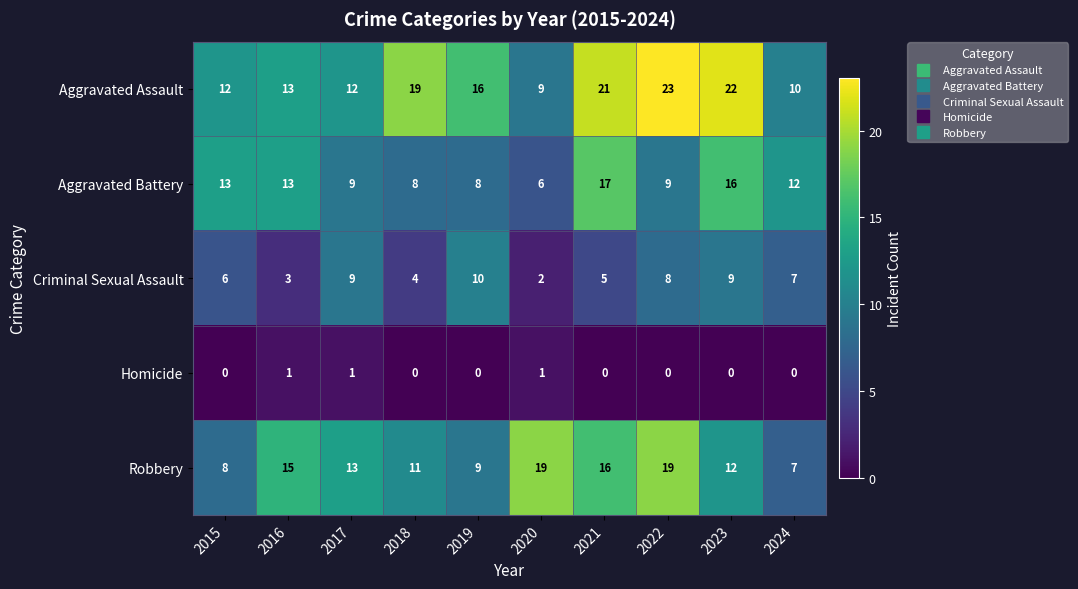

The Aggravated Battery series shows 16 at 2022. True or false?

False